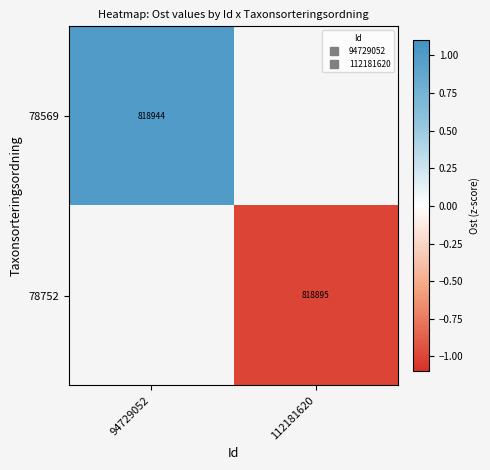

The value of 78569 at 94729052 is 1.0. True or false?

True